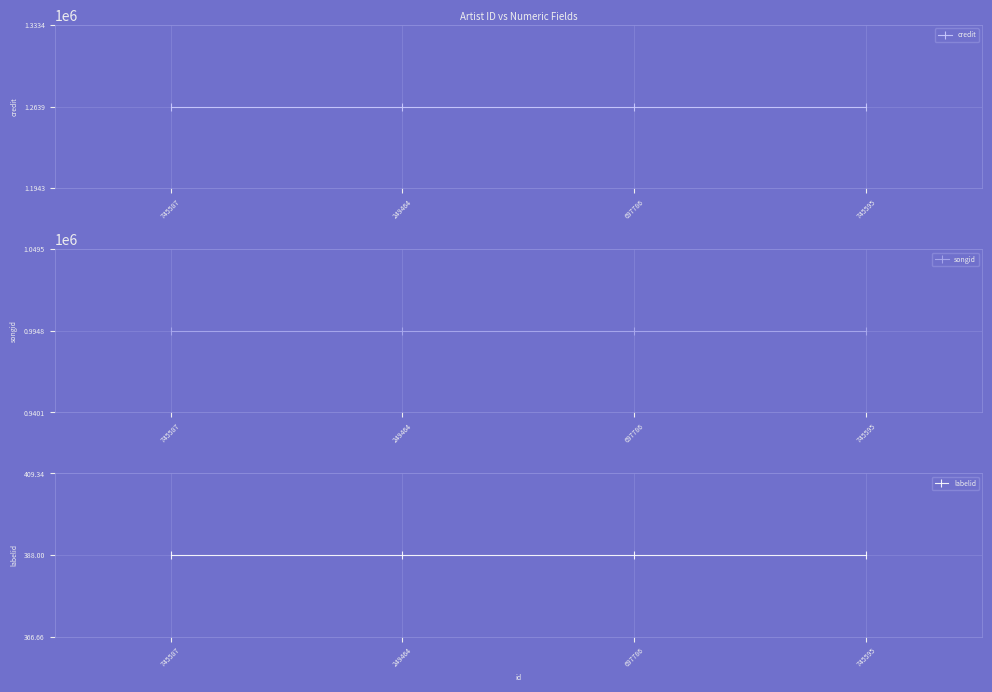

What is the value of the songid point at the 3rd from the left?

994769